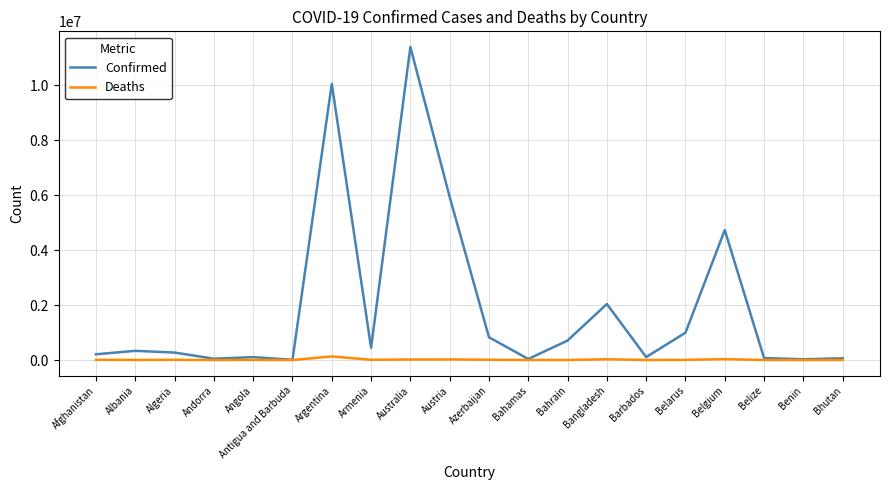

What is the difference between the maximum and minimum values in the Confirmed series?

11376428